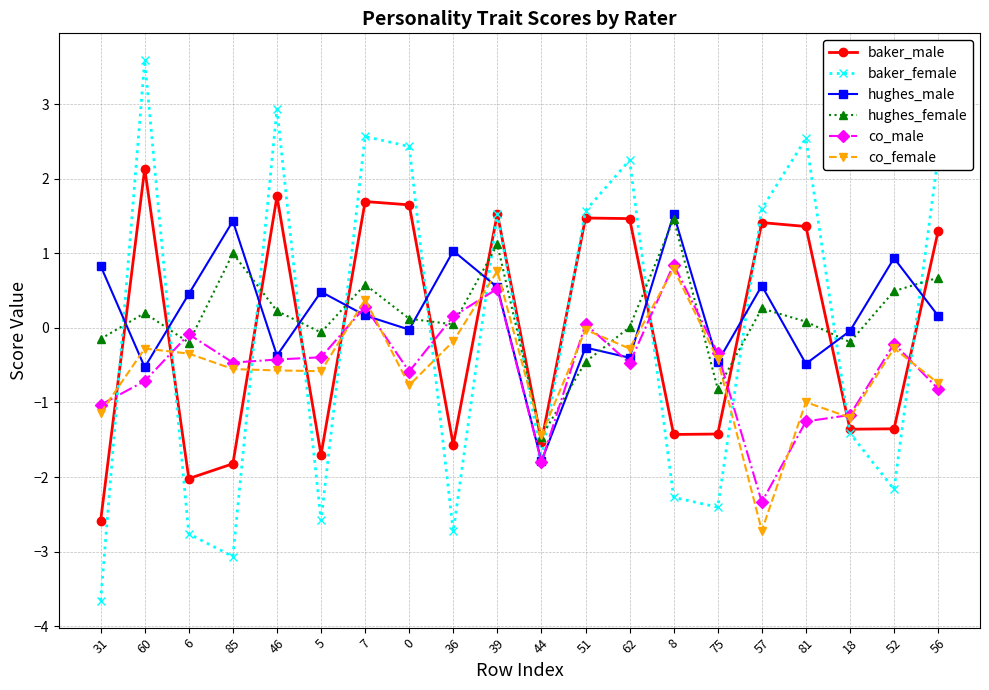

At which category does the chart reach its peak across all series?

60